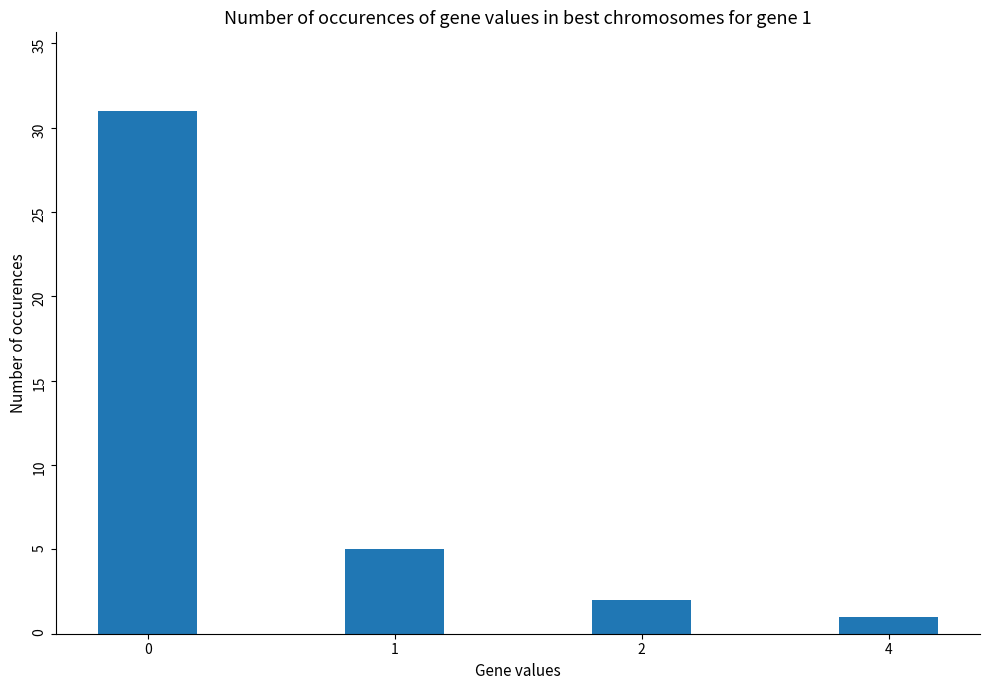

Are the bars horizontal?

No